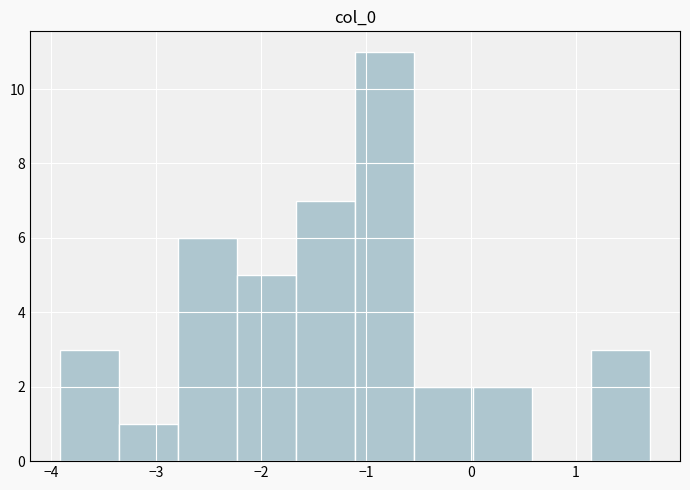

Reading left to right, transcribe this chart: for each bar, give the range it covers on the x-axis and its height. Neither the bar edges nor the heights are printed on the chart, so give them approximately, as read against the axes.

-3.9 to -3.4: 3
-3.4 to -2.8: 1
-2.8 to -2.2: 6
-2.2 to -1.7: 5
-1.7 to -1.1: 7
-1.1 to -0.5: 11
-0.5 to 0.0: 2
0.0 to 0.6: 2
0.6 to 1.1: 0
1.1 to 1.7: 3